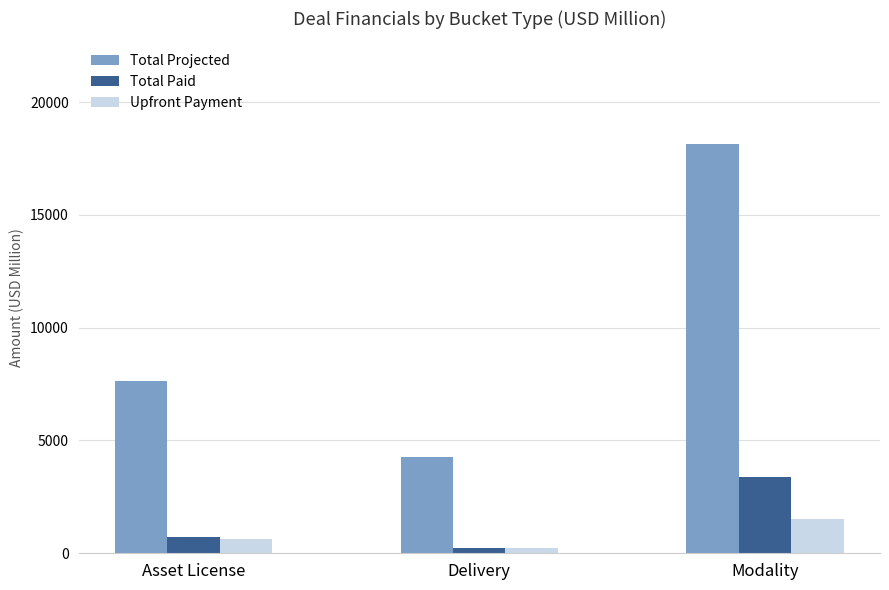

Reading left to right, what are all the values shown in this chart?

Total Projected: Asset License=7625.3	Delivery=4289.0	Modality=18155.5
Total Paid: Asset License=731.6	Delivery=241.0	Modality=3369.0
Upfront Payment: Asset License=611.0	Delivery=240.5	Modality=1516.0